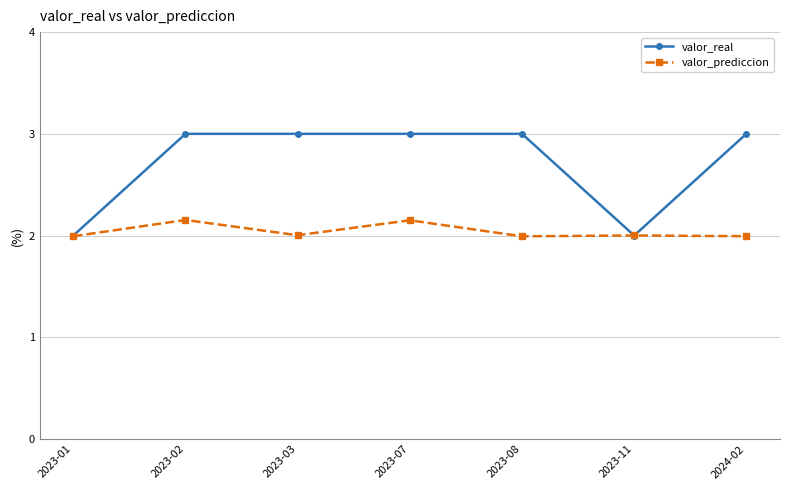

What is the total value across all series at 2024-02?

5.0